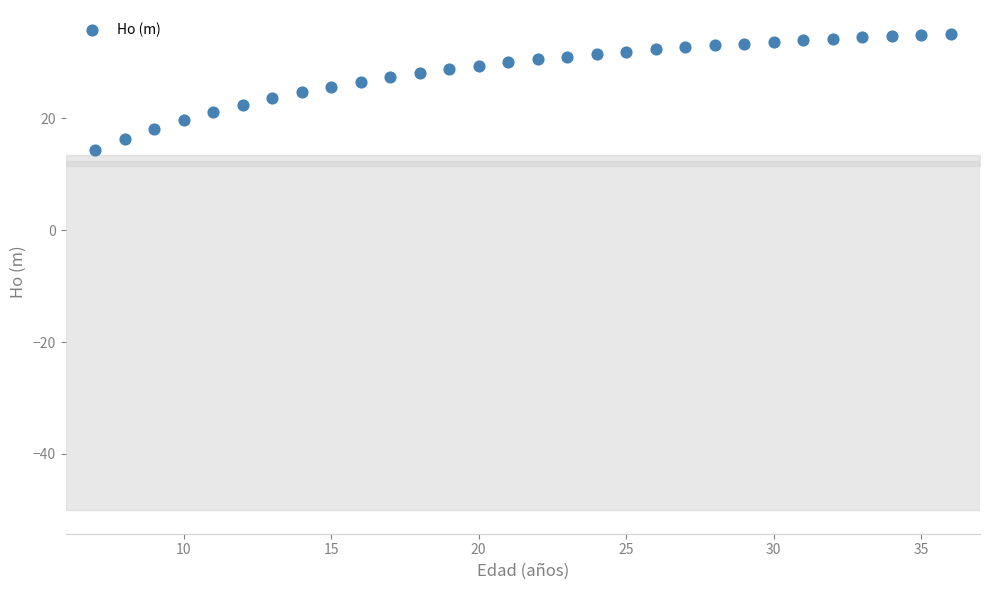

What is the range of Y values (max minus min)?

20.7